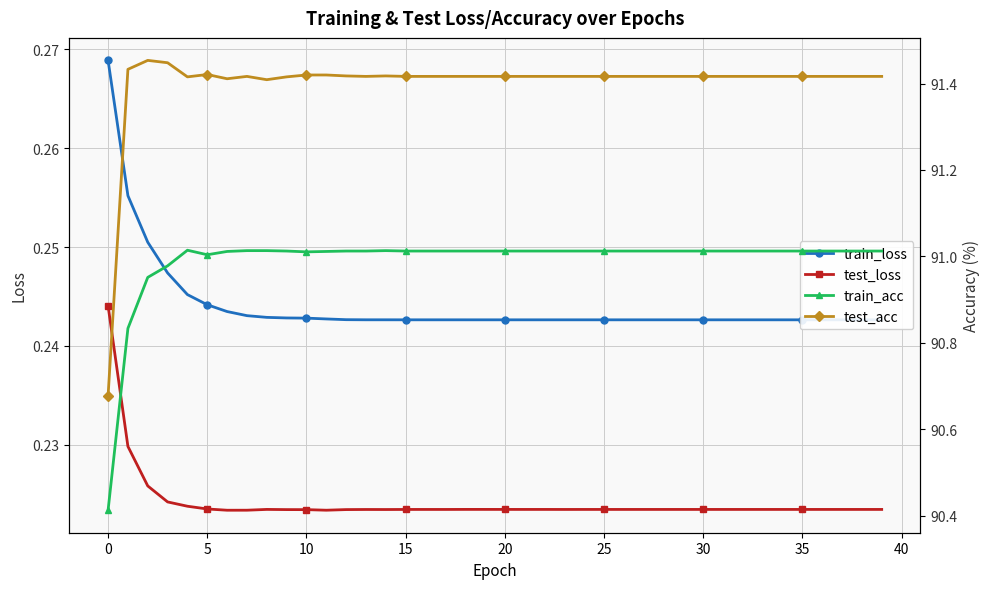

True or false: test_loss has a value of 0.1 at 10.

False